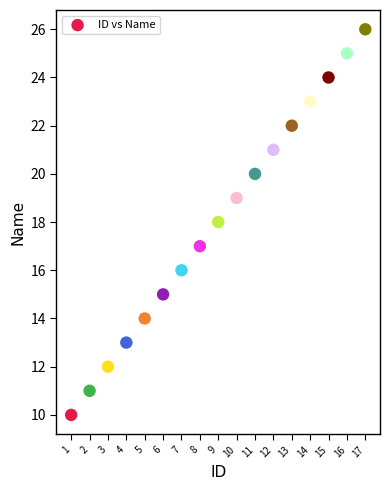

What is the range of X values (max minus min)?

16